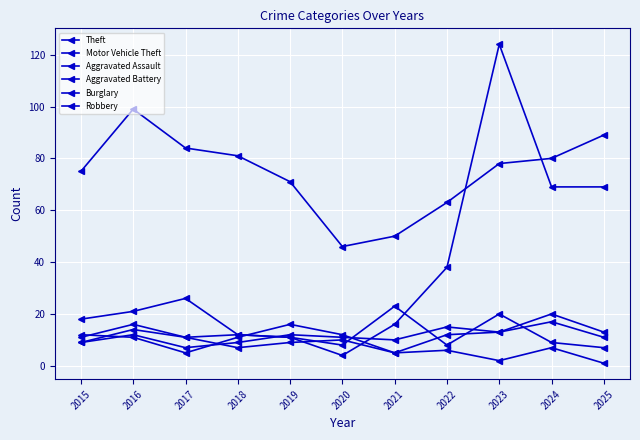

Does the chart have visible grid lines?

Yes